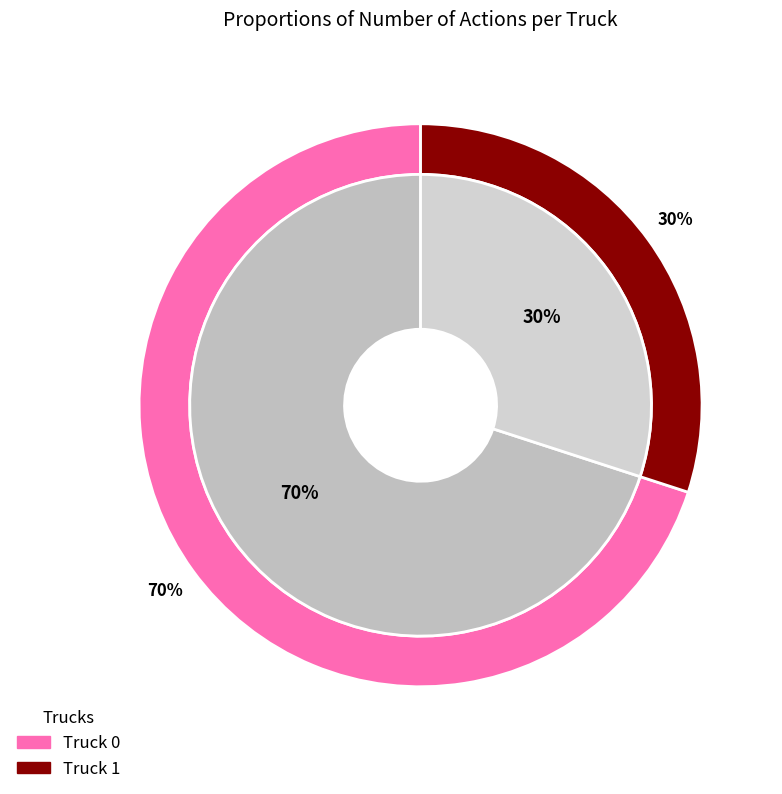

Which category has the biggest portion of the pie?

Truck 0